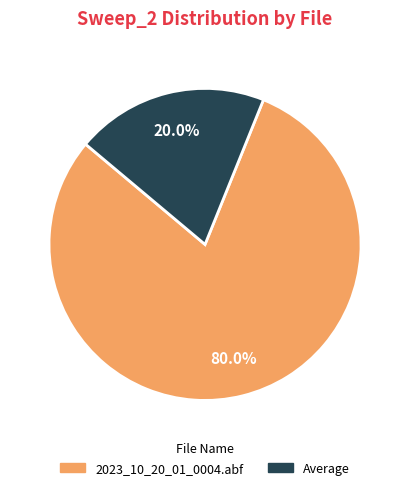

Does any single category account for the majority?

Yes